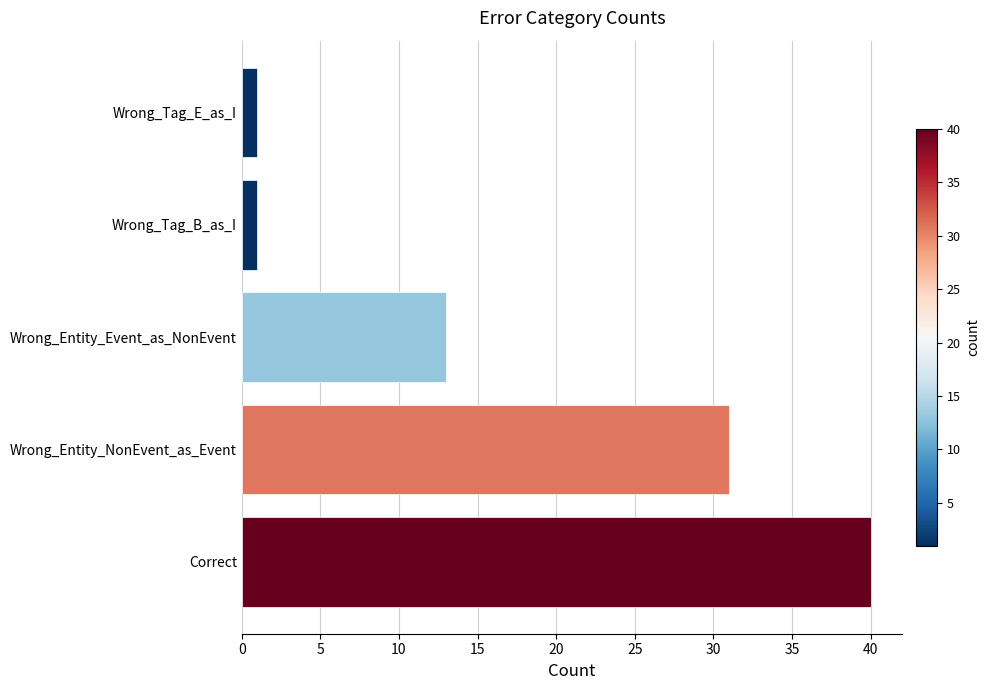

Reading bottom to top, list all the values displayed in this chart.

Correct=40	Wrong_Entity_NonEvent_as_Event=31	Wrong_Entity_Event_as_NonEvent=13	Wrong_Tag_B_as_I=1	Wrong_Tag_E_as_I=1